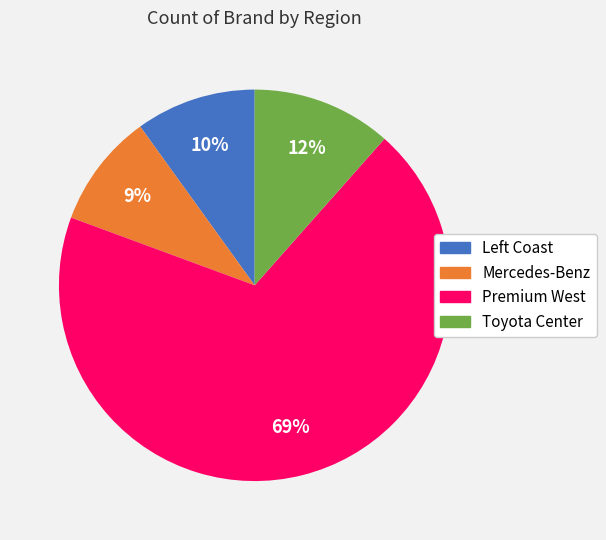

What is the largest slice in the pie chart?

Premium West